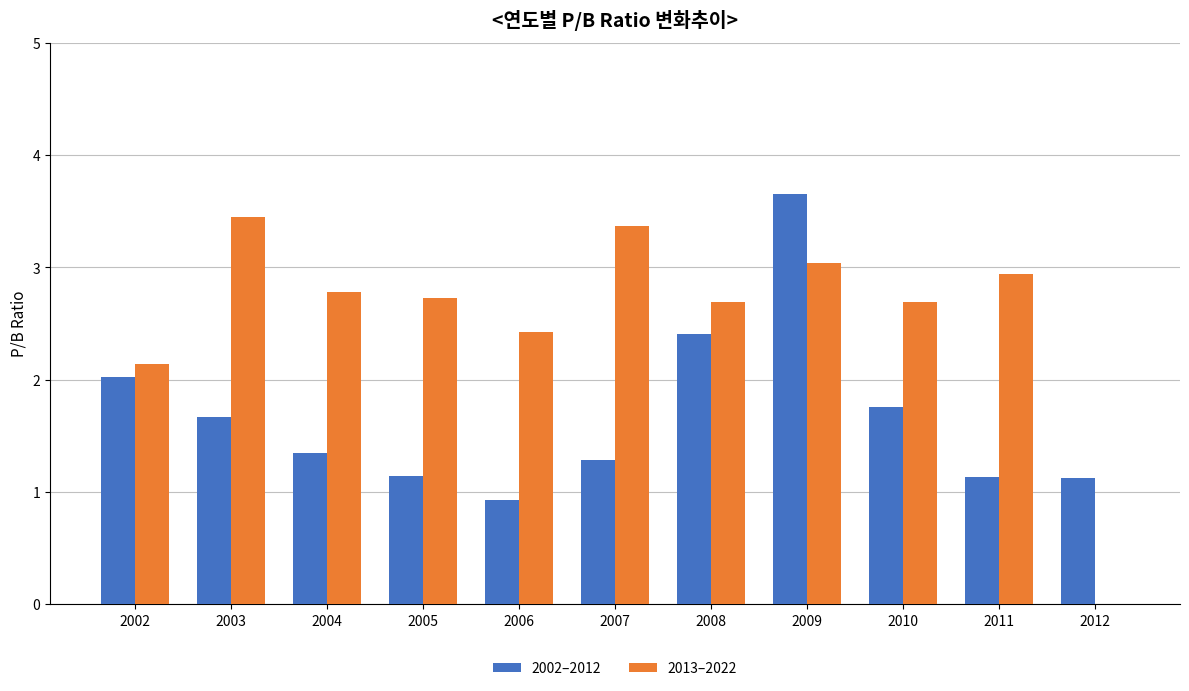

What are all the series names shown in the legend?

2002–2012, 2013–2022